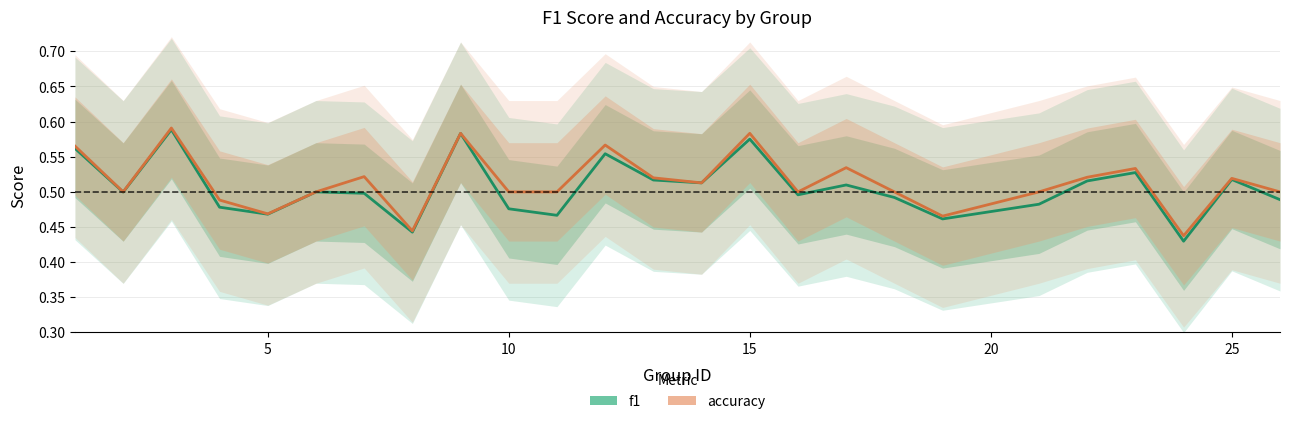

How many lines are shown in the chart?

2